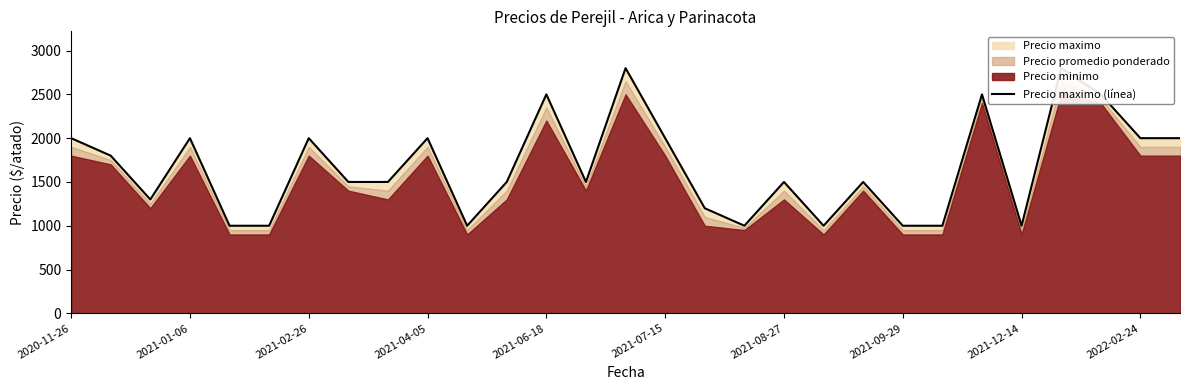

What is the sum of the values at 2020-11-26 and 25?

4800